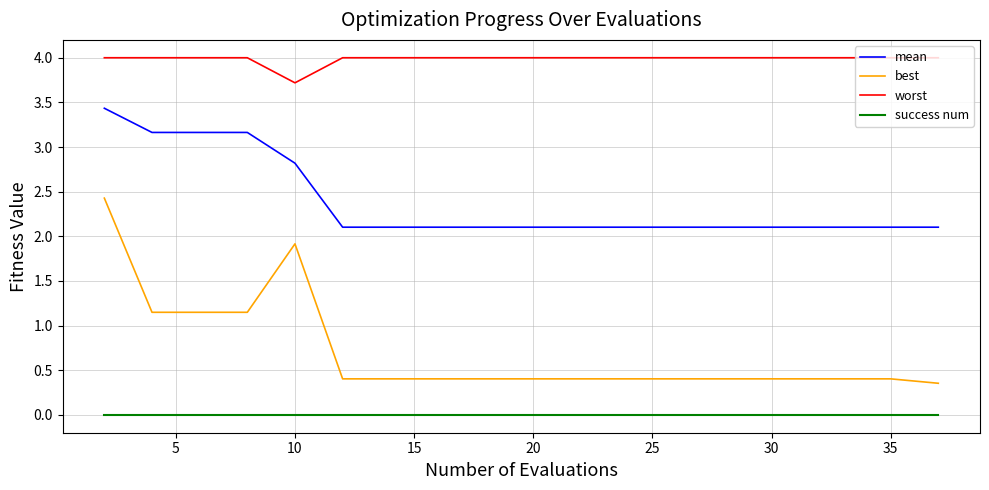

What is the highest value of the worst series?

4.0